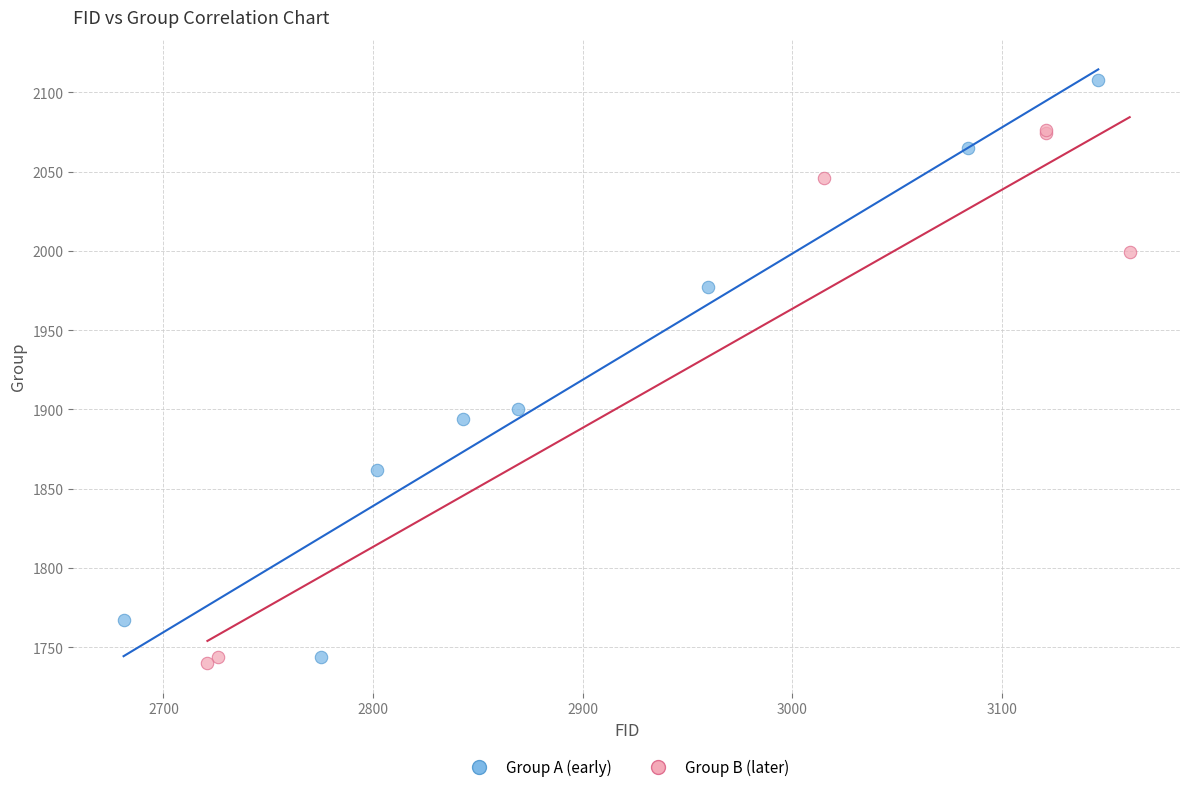

Which series reaches the maximum Y coordinate?

Group A (early)